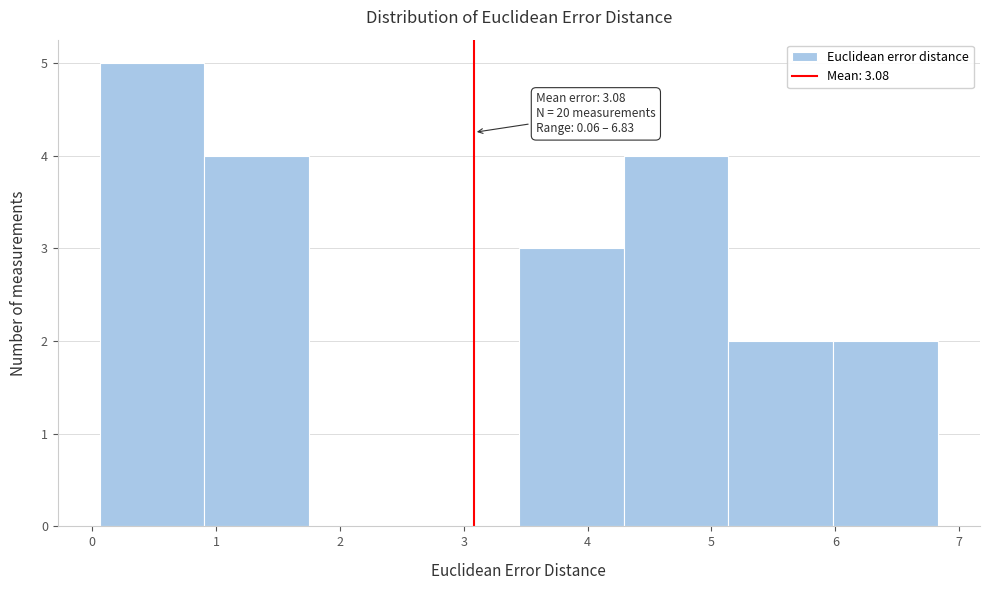

Which range on the x-axis has the tallest bar?

0.1 to 0.9